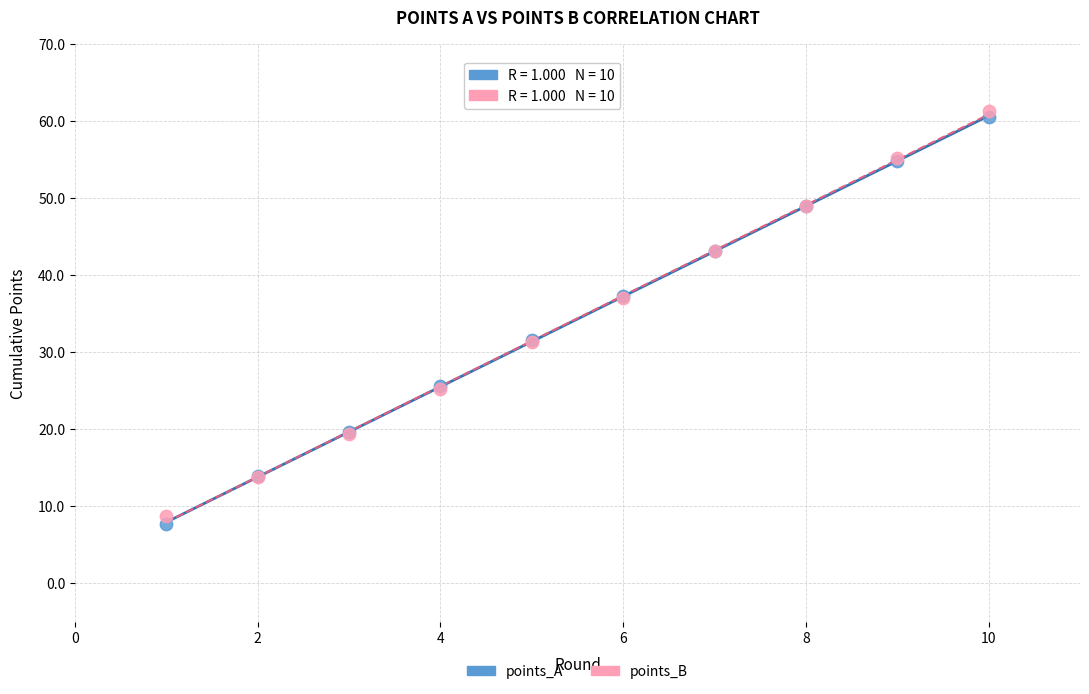

Which series has the widest spread of Y values?

points_A